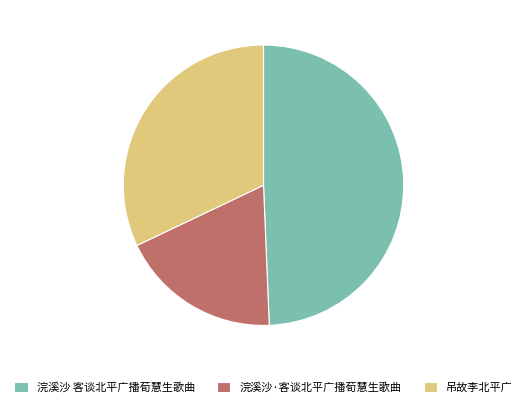

Which has a higher value, 浣溪沙 客谈北平广播荀慧生歌曲 or 浣溪沙·客谈北平广播荀慧生歌曲?

浣溪沙 客谈北平广播荀慧生歌曲